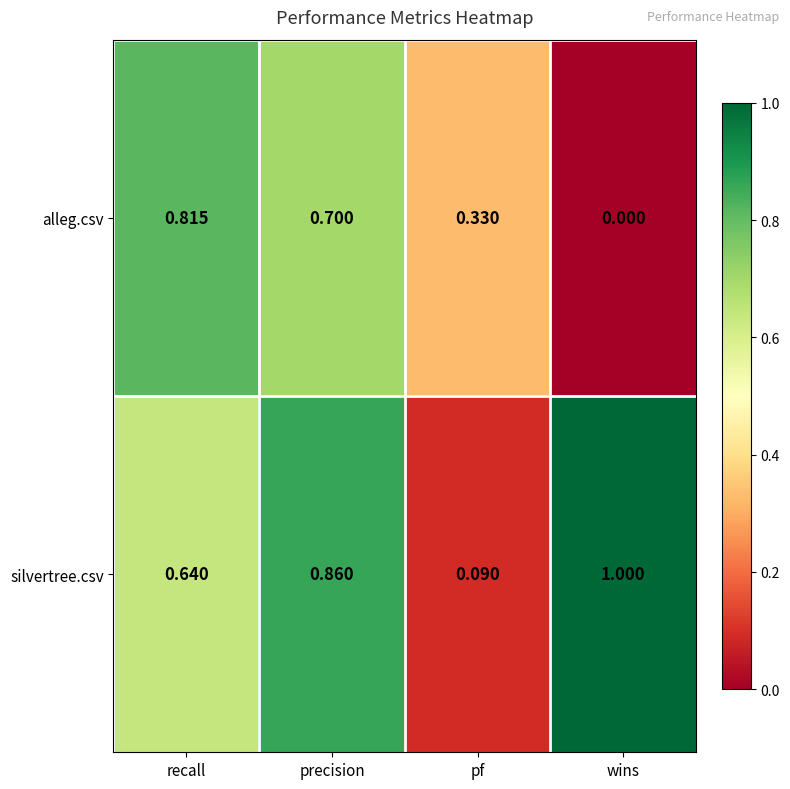

At which category is the sum across all series the highest?

precision